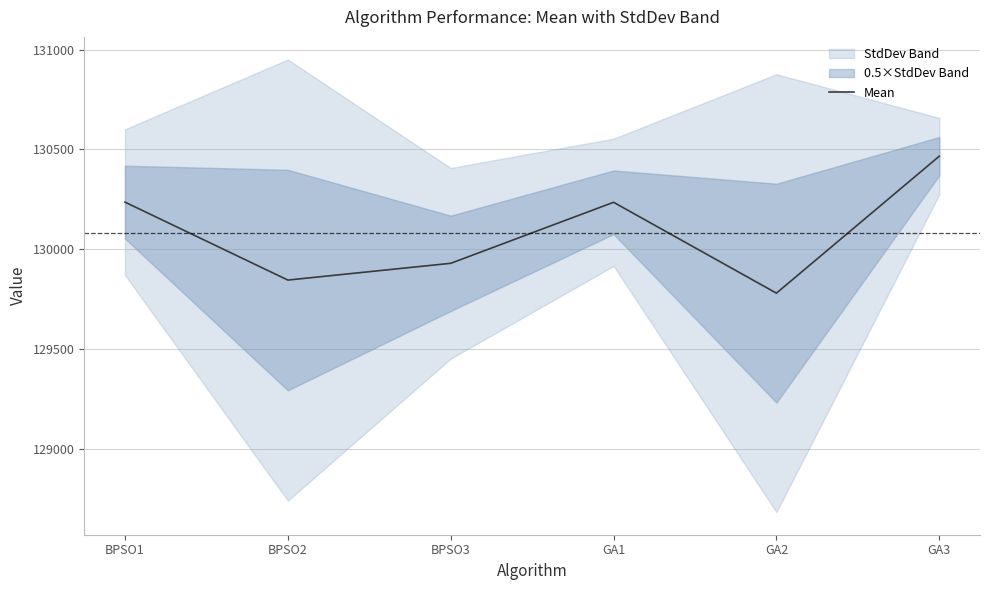

What is the difference between the maximum and minimum values?

686.8